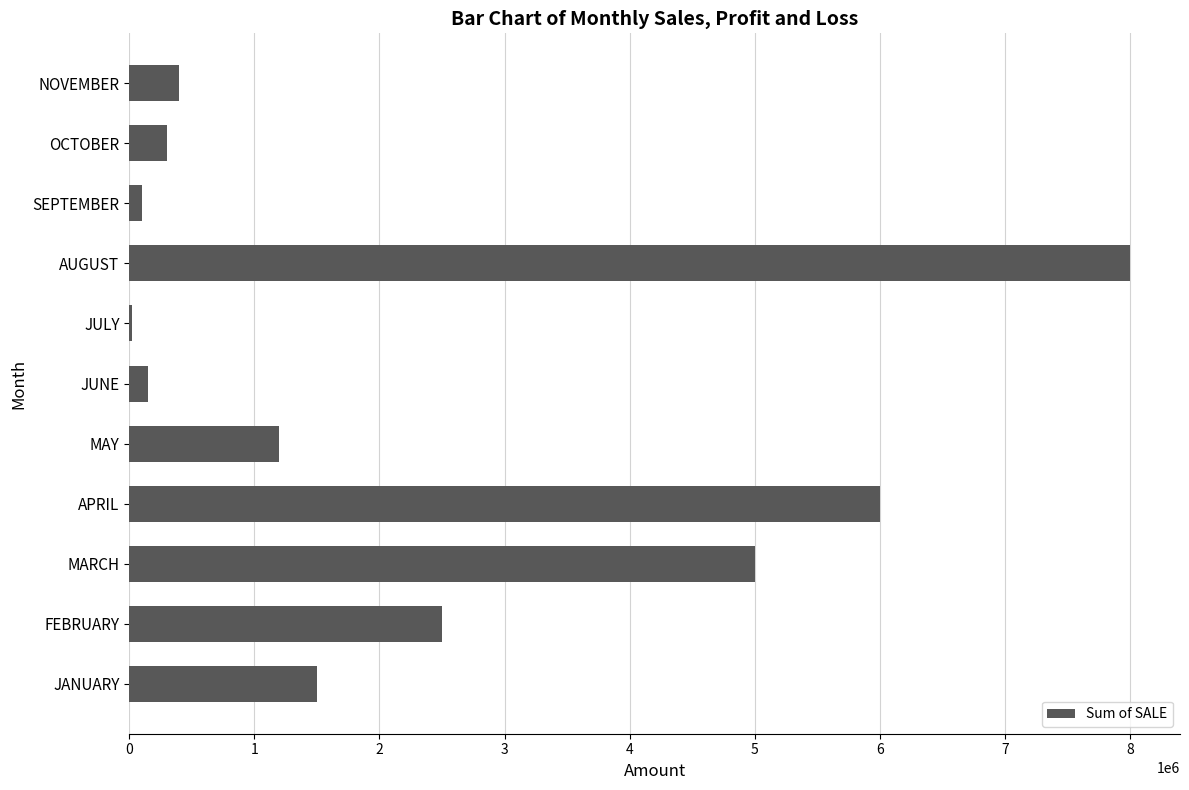

What is the sum of the values at FEBRUARY and MAY?

3700000